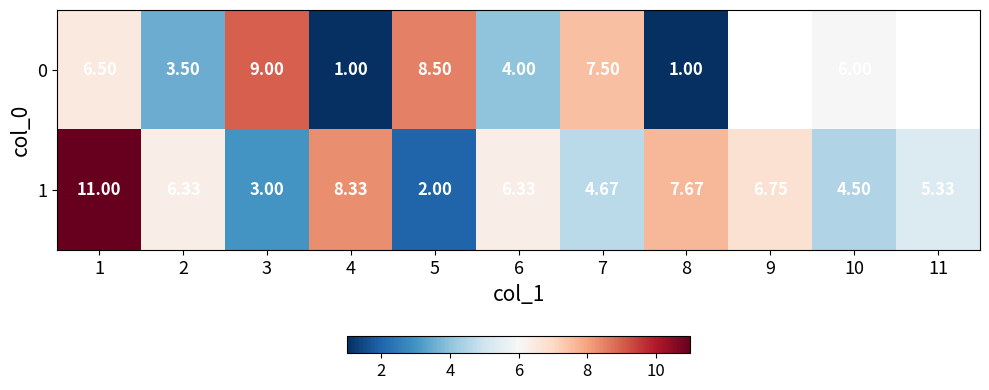

Is the value of 1 at 10 greater than the value of 0 at 10?

No